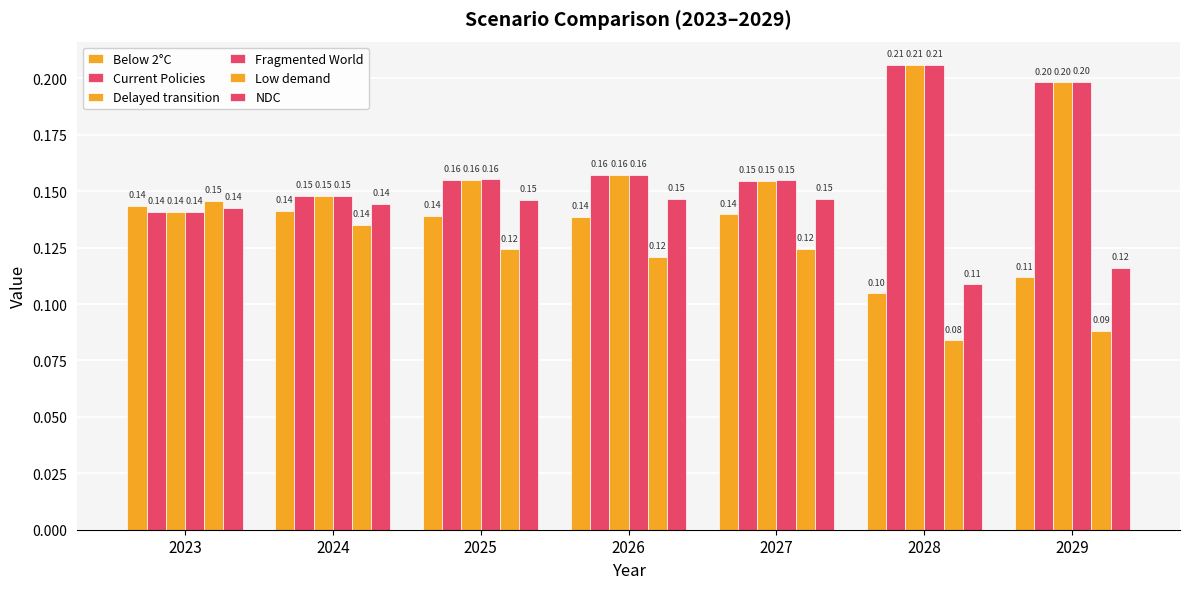

Which series changed the most between 2023 and 2029?

Low demand